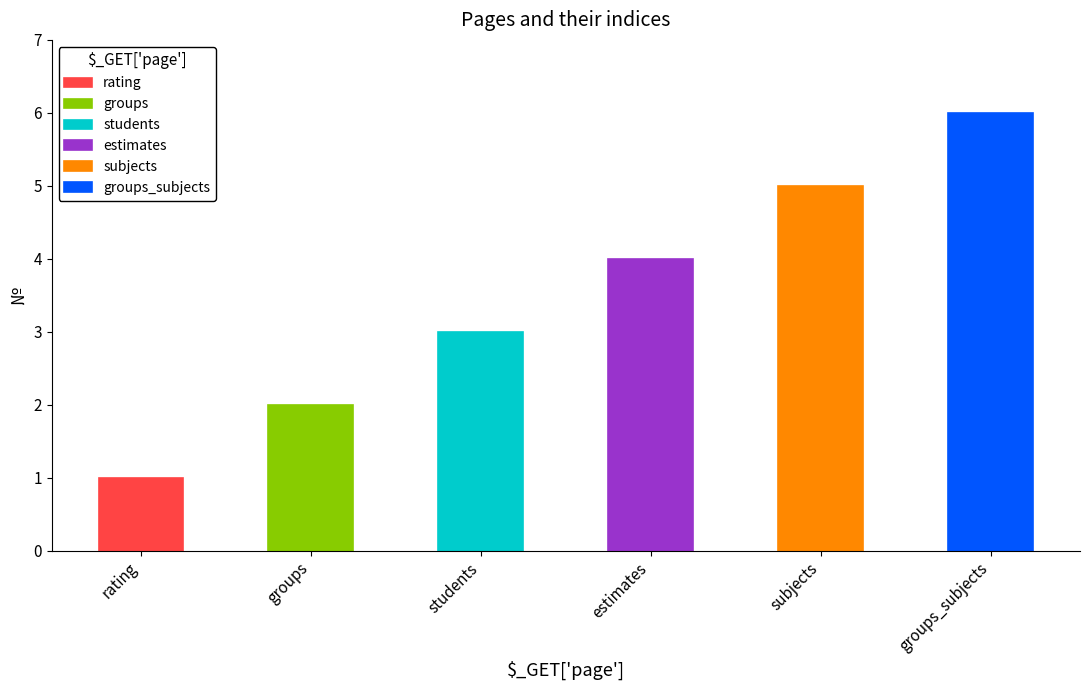

What is the approximate value at groups?

2